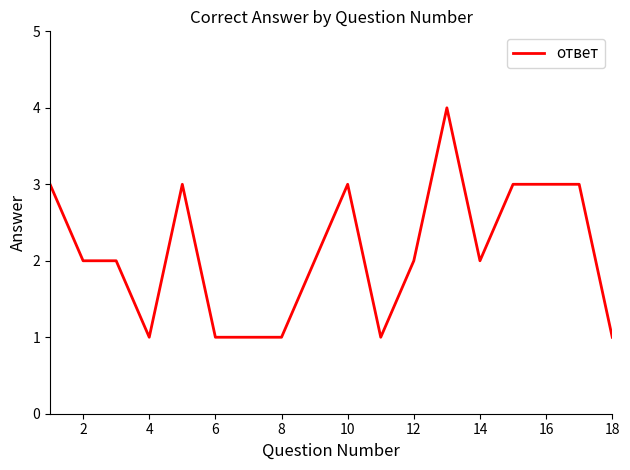

What is the average value?

2